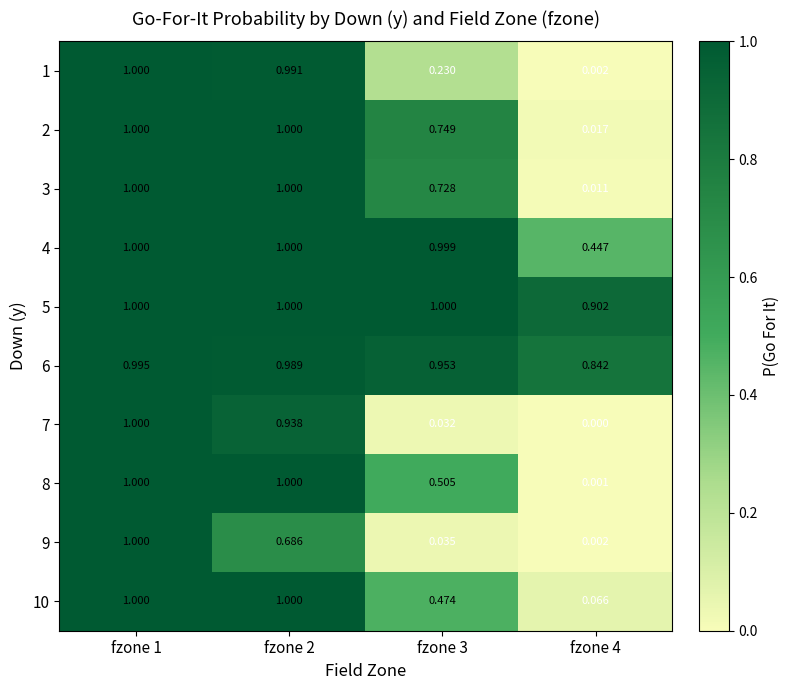

Is the value of 5 at fzone 4 greater than the value of 2 at fzone 2?

No